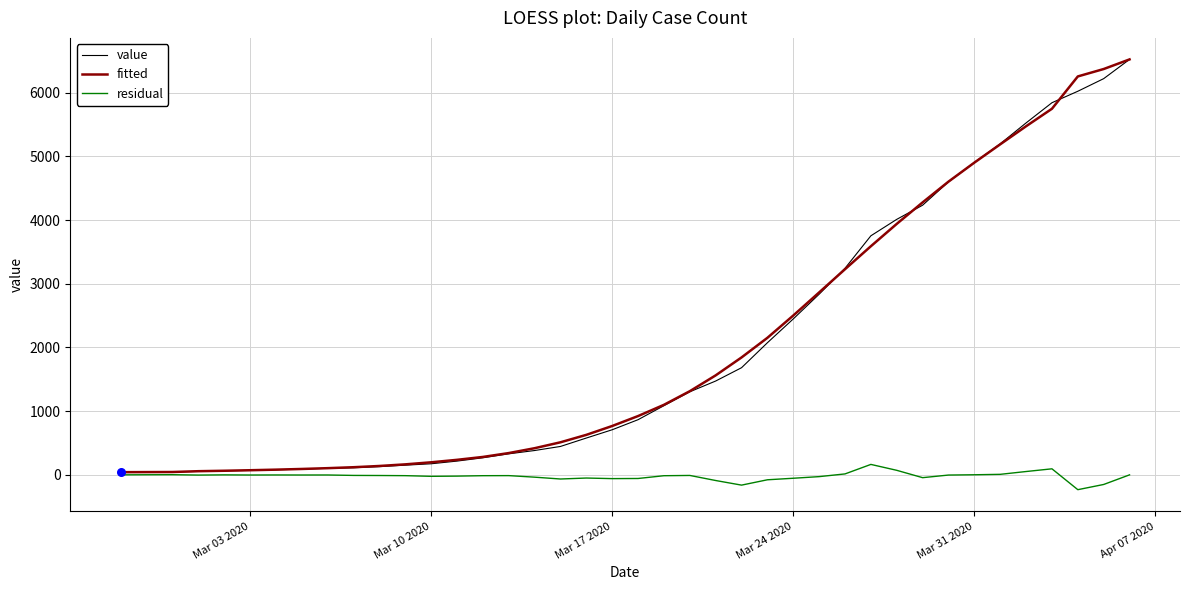

What is the smallest value displayed?

-232.7